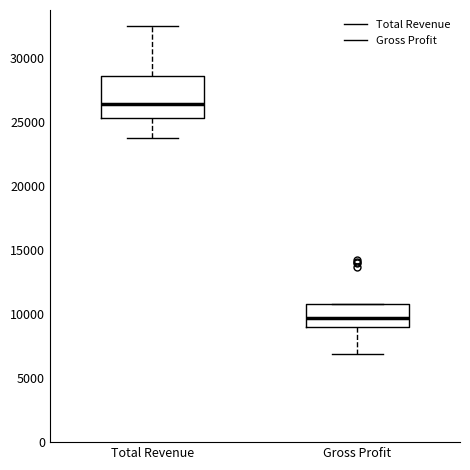

Reading left to right, transcribe this box plot: for each box, give where its median line is, the range the box spans, and where its two whiskers end, as read against the y-axis. The values are not printed on the chart, so give them approximately, as read against the axis.

Total Revenue: median 26500, box 25500 to 28500, whiskers 23500 to 32500
Gross Profit: median 9500, box 9000 to 10500, whiskers 7000 to 11000